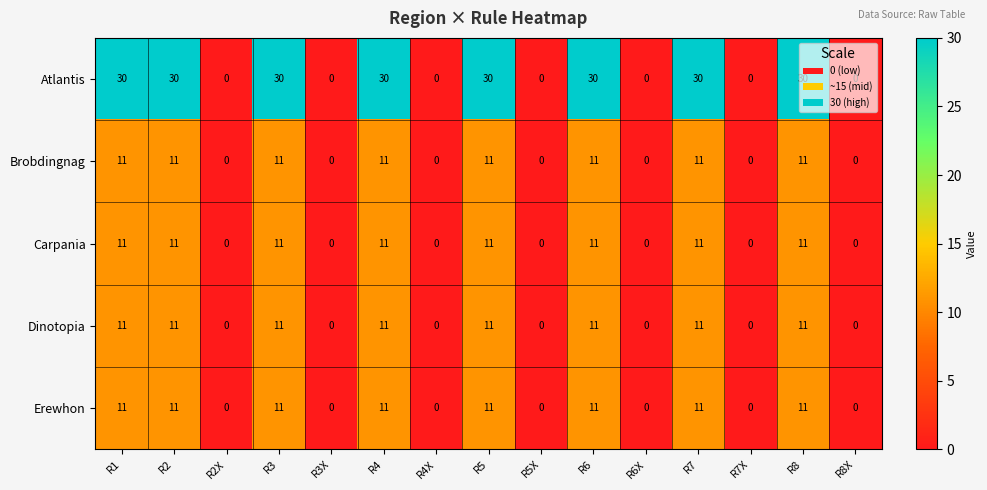

What is the sum of all Brobdingnag values?

88